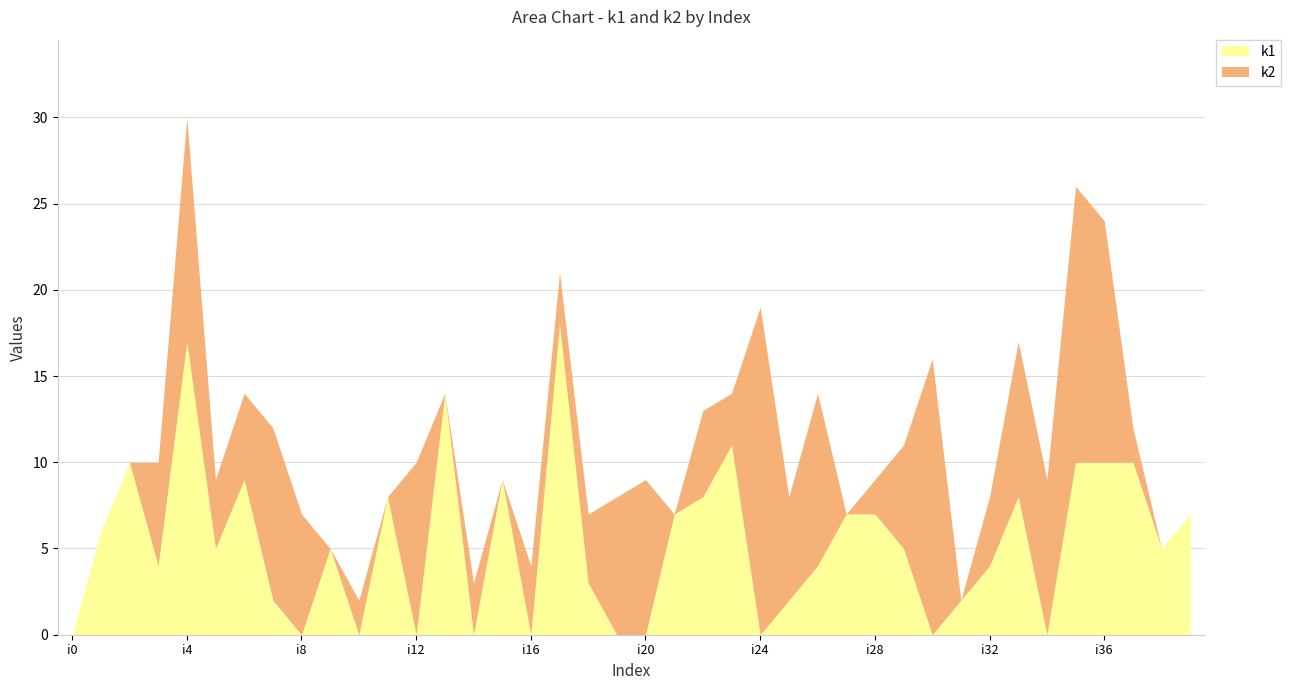

True or false: the data has more than 0 interior local peaks.

True